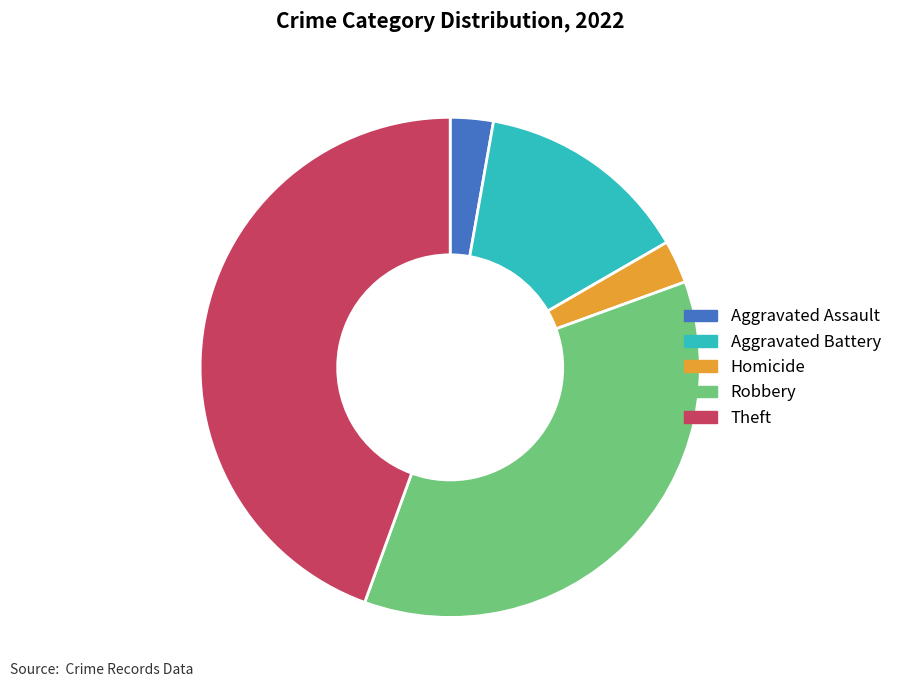

Do Robbery and Aggravated Assault together represent more than half of the pie?

No